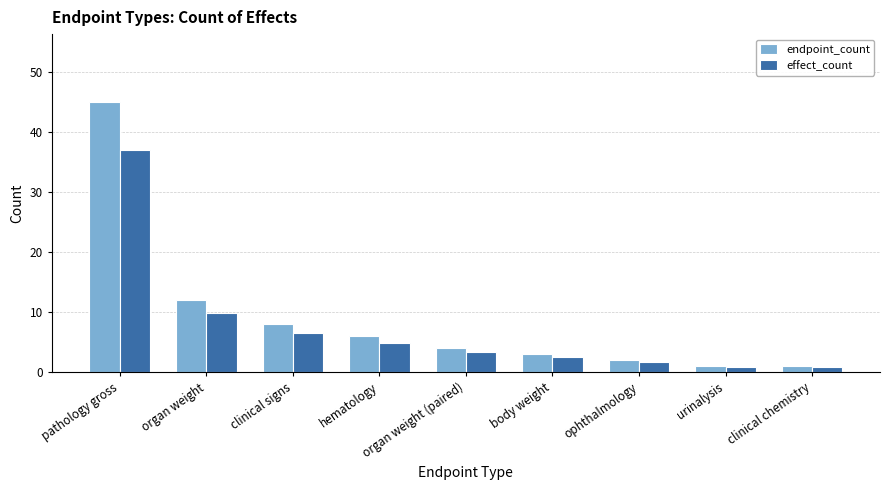

Rank the series by their maximum value, from highest to lowest.

endpoint_count, effect_count